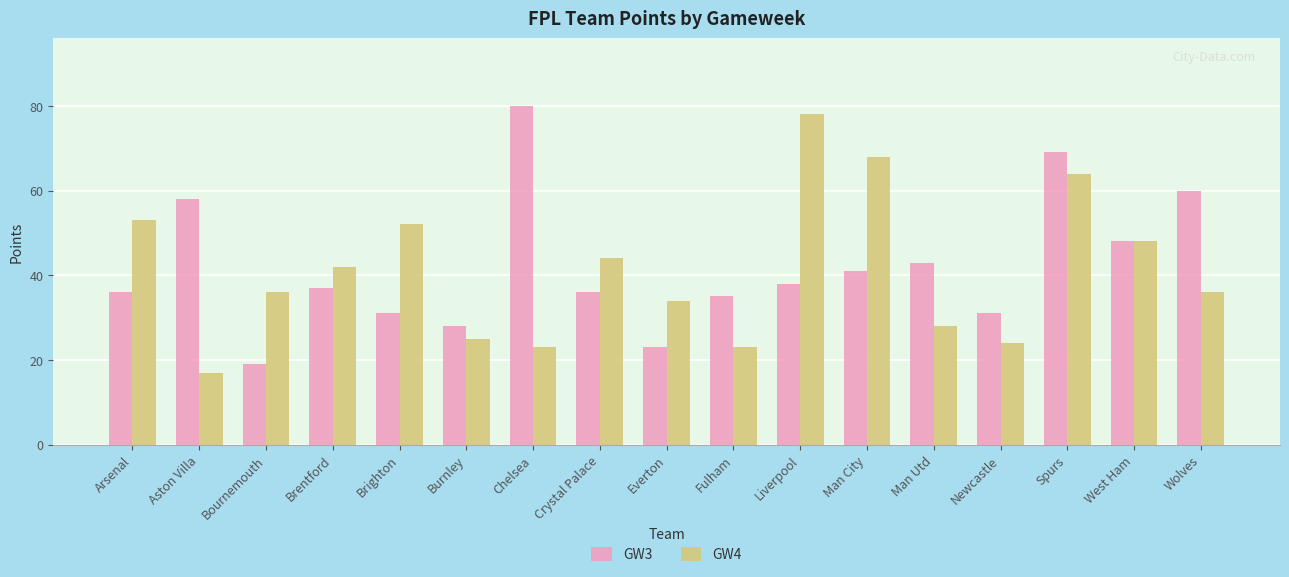

Which series changed the most between Arsenal and Liverpool?

GW4